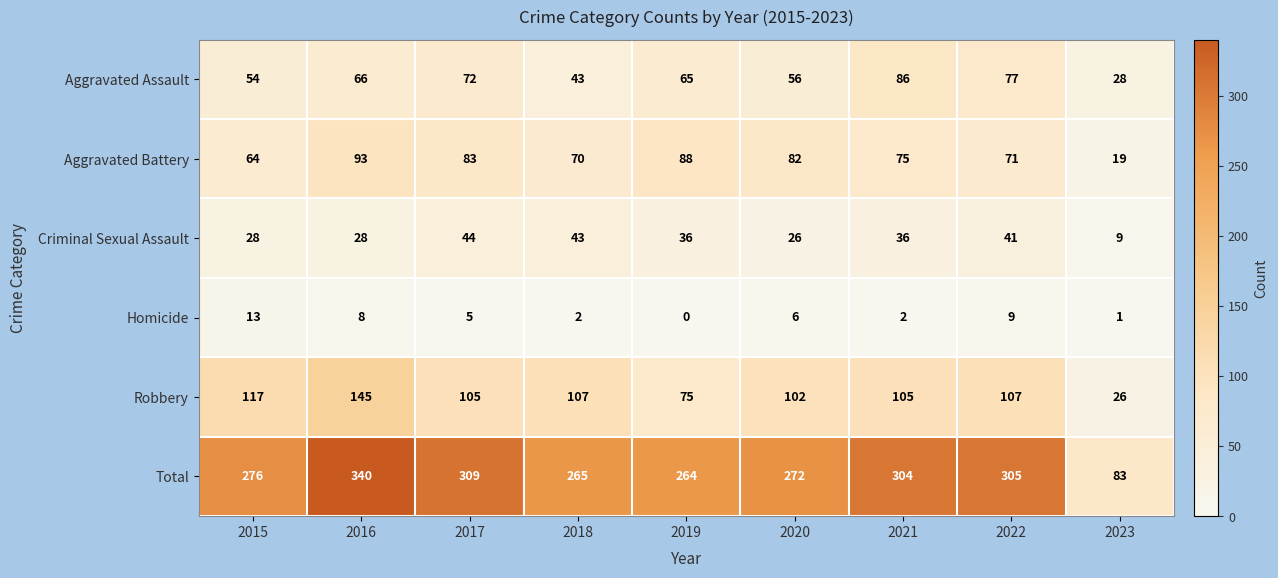

List the series in order of their peak value, highest first.

Total, Robbery, Aggravated Battery, Aggravated Assault, Criminal Sexual Assault, Homicide